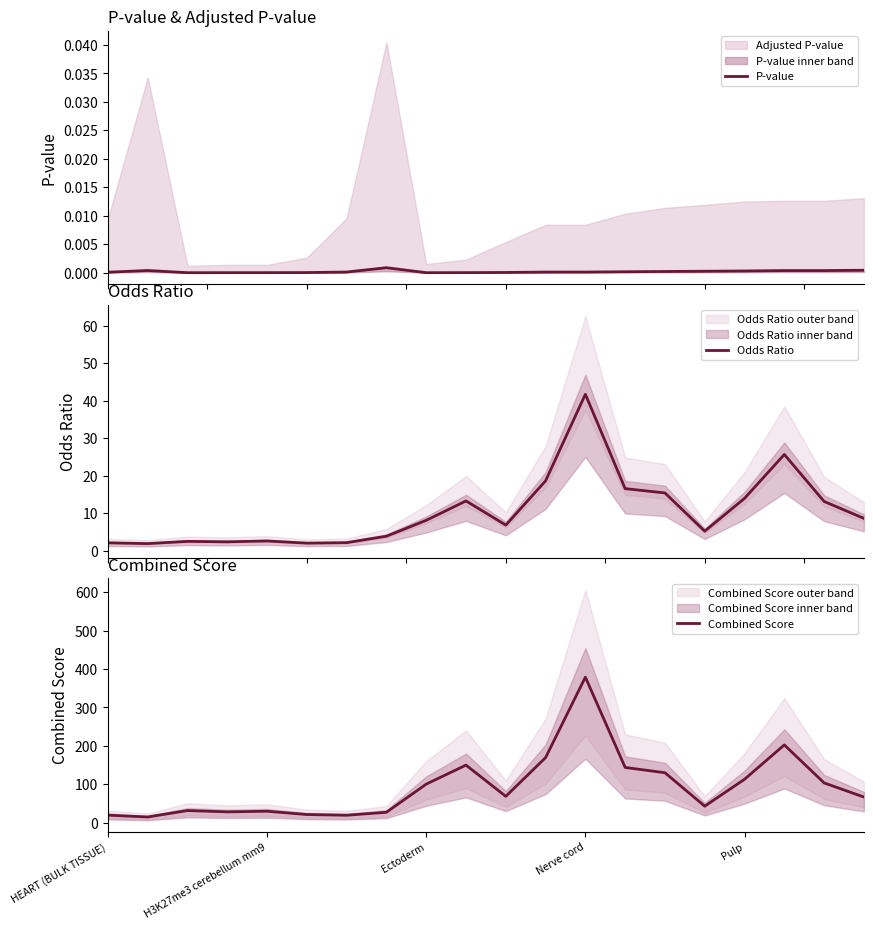

What are all the series names shown in the legend?

P-value, Odds Ratio, Combined Score